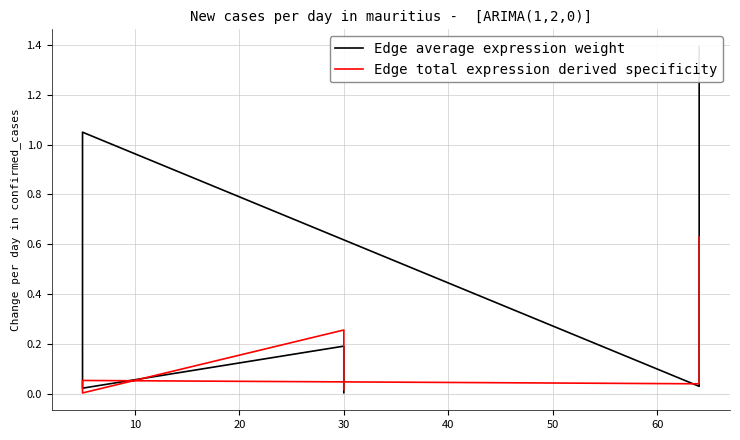

Which series changed the most between 0 and 30?

Edge average expression weight